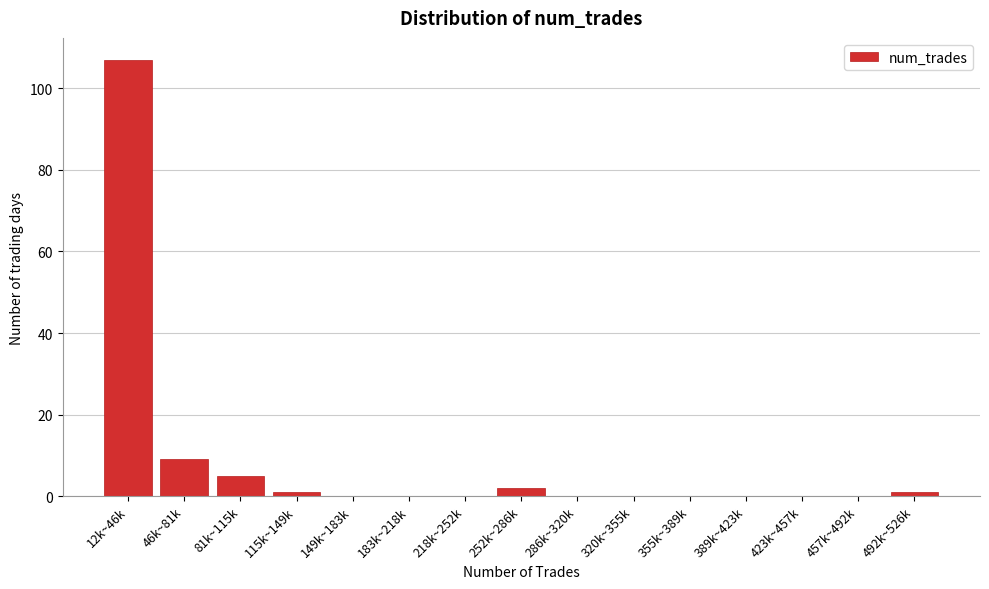

Reading left to right, extract all data points from this chart.

12k~46k=107	46k~81k=9	81k~115k=5	115k~149k=1	149k~183k=0	183k~218k=0	218k~252k=0	252k~286k=2	286k~320k=0	320k~355k=0	355k~389k=0	389k~423k=0	423k~457k=0	457k~492k=0	492k~526k=1